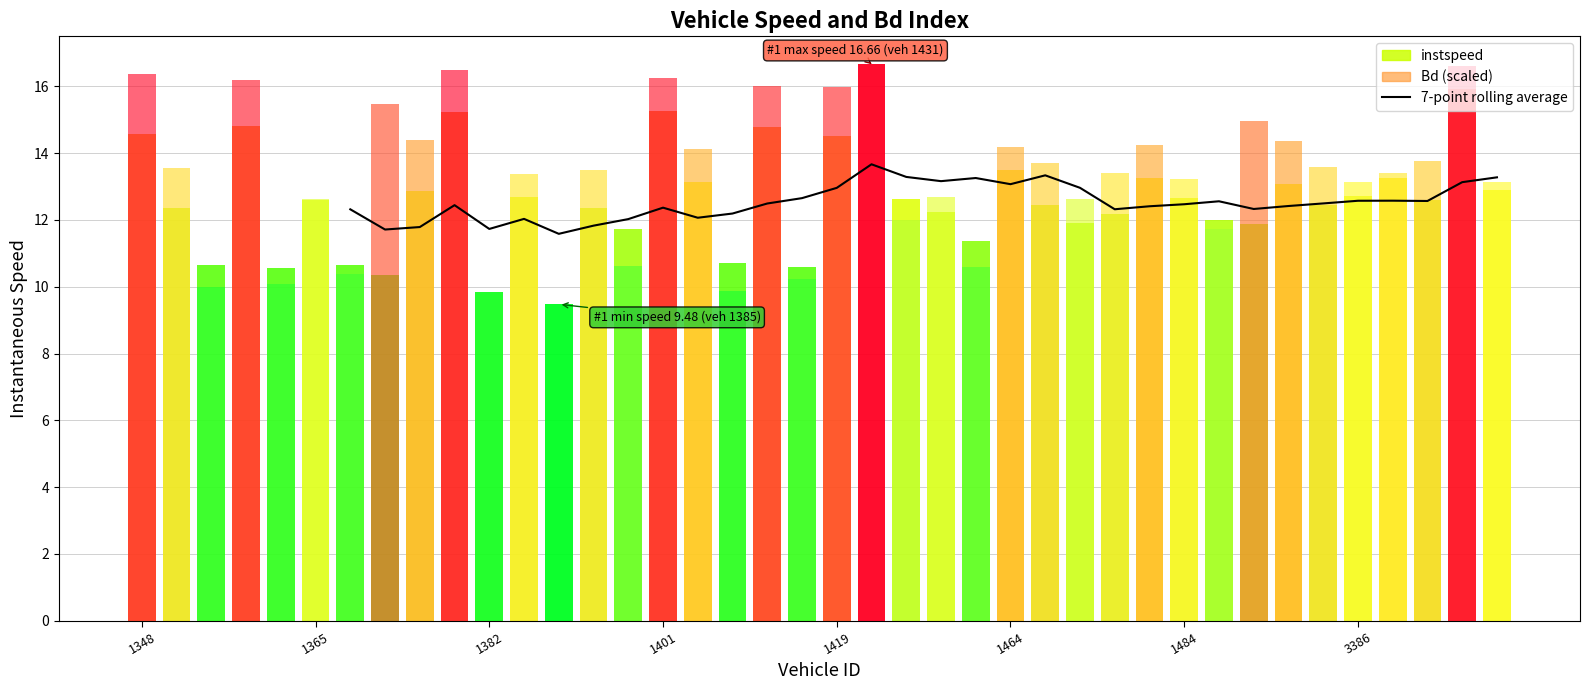

Which has a higher value, 24 or 14?

24